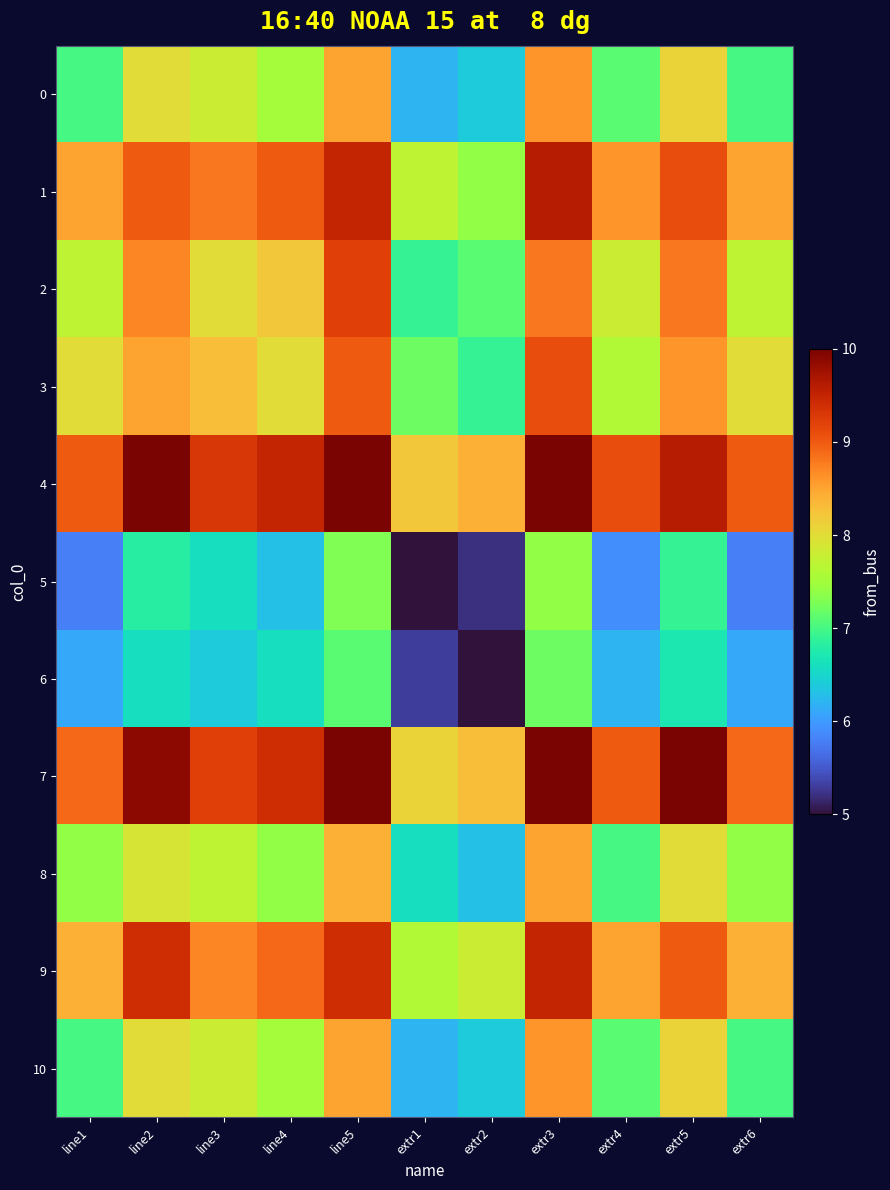

Between extr1 and extr2, which is larger?

extr2